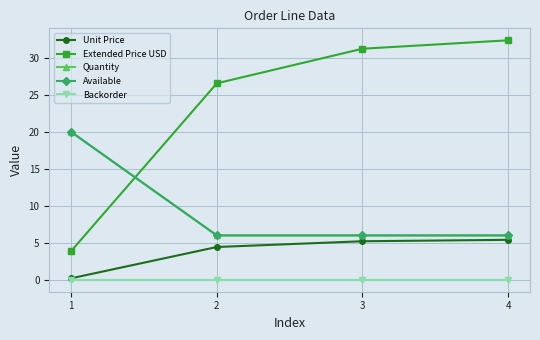

Which series has the largest total across all categories?

Extended Price USD